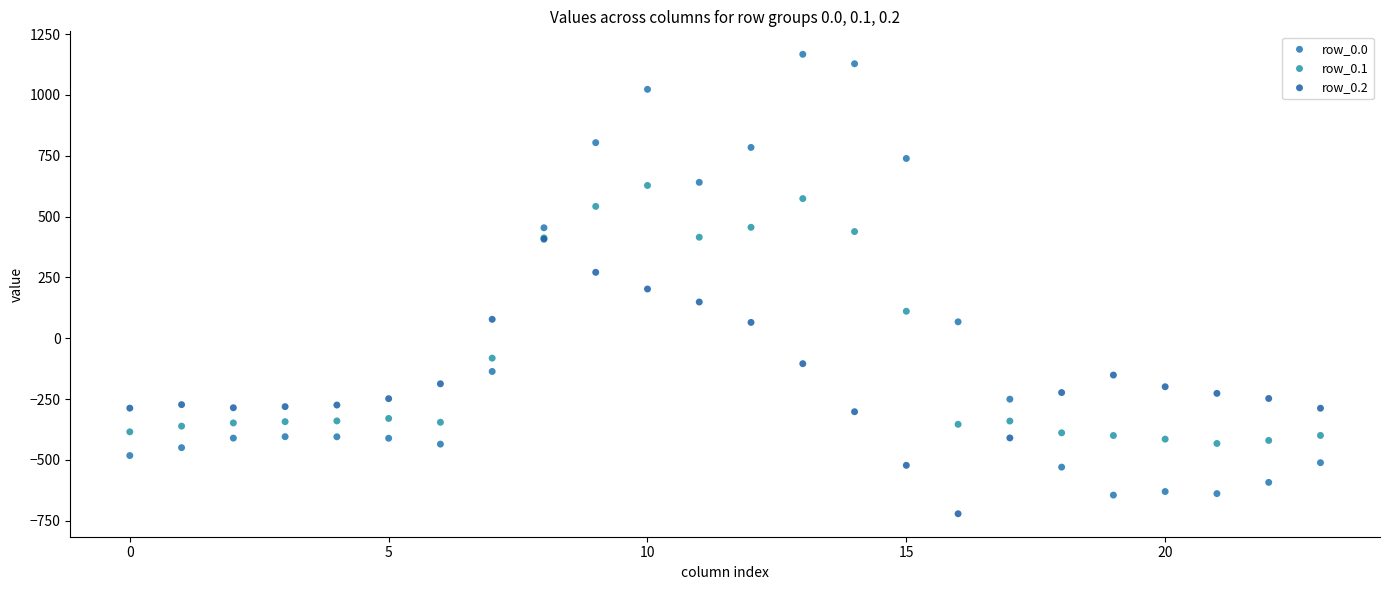

Which series reaches the maximum Y coordinate?

row_0.0